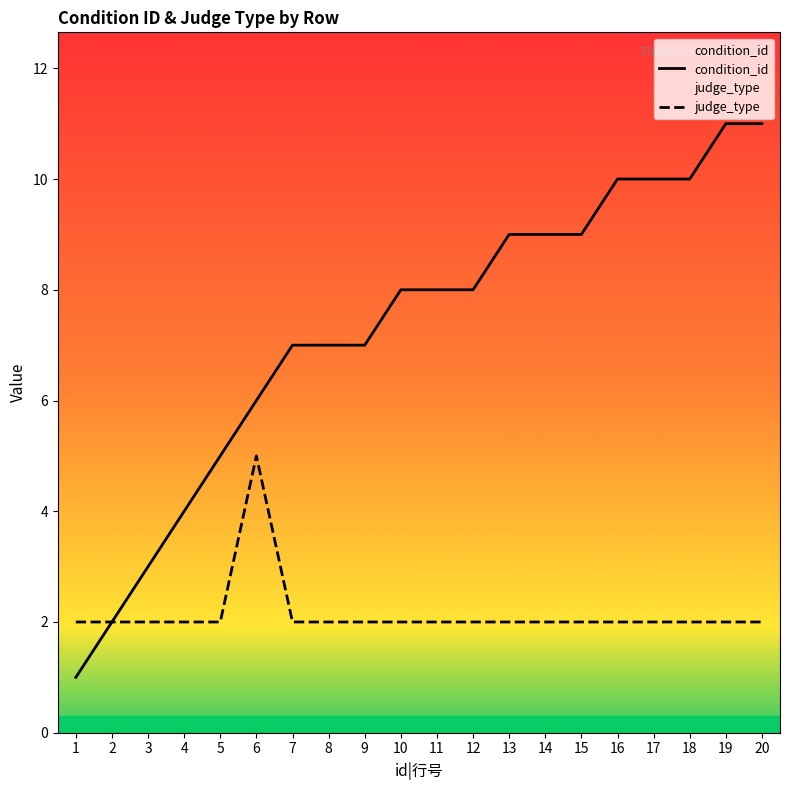

How many interior local peaks does the judge_type series have?

1